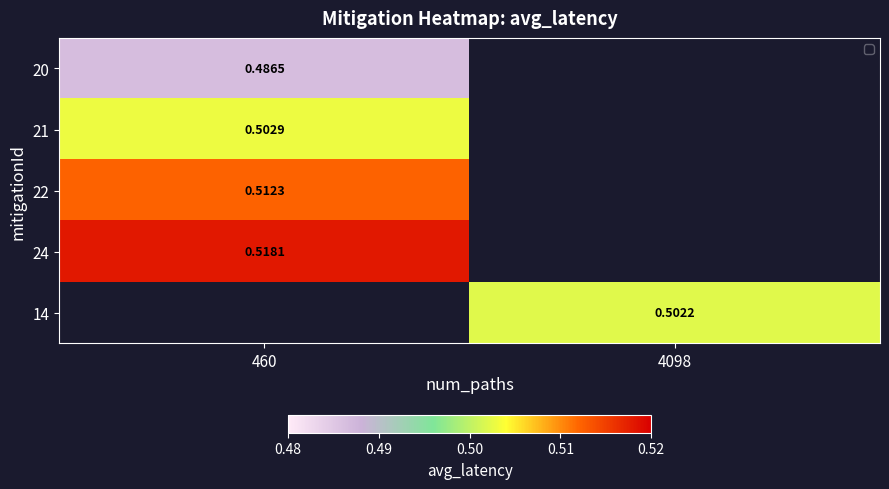

What is the greatest value displayed?

0.5